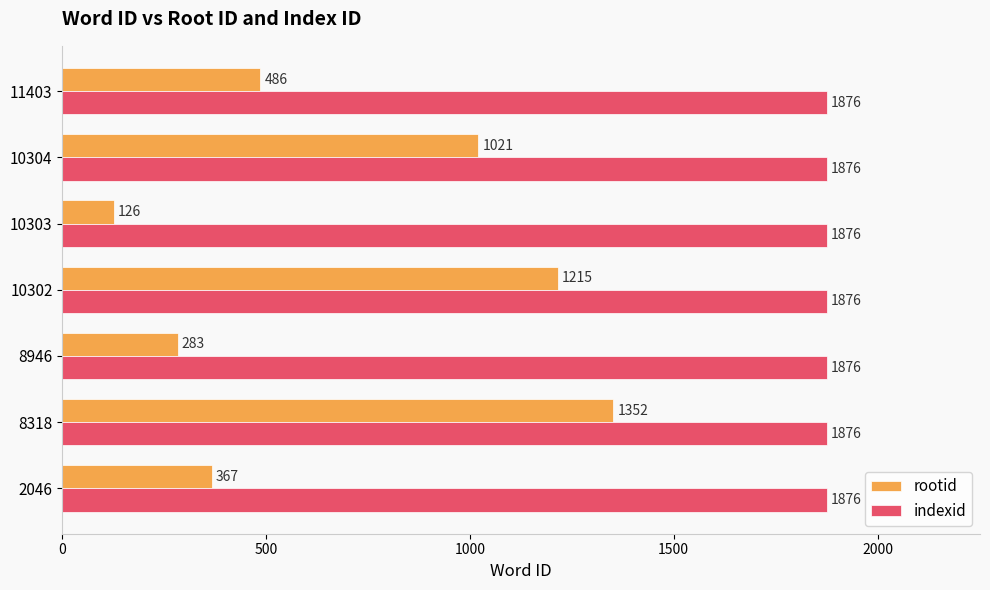

Which series has the largest total across all categories?

indexid